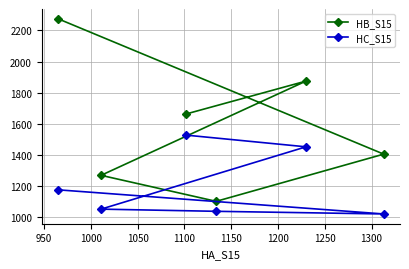

True or false: HC_S15 and HB_S15 cross at least once.

False